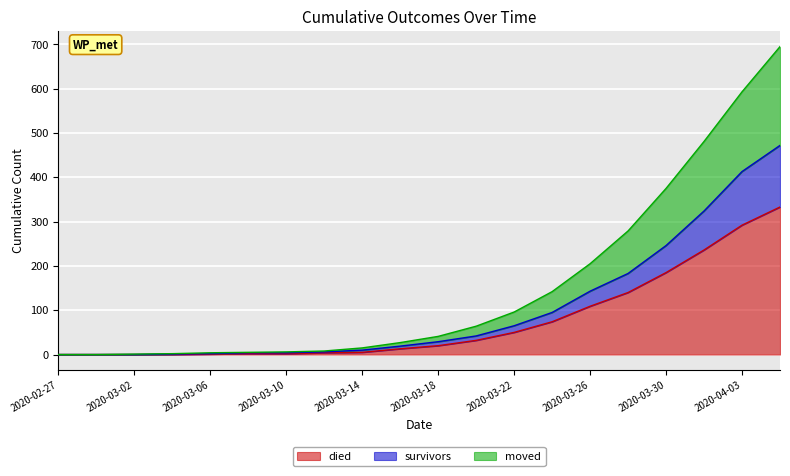

Which series has the largest range (max minus min)?

moved